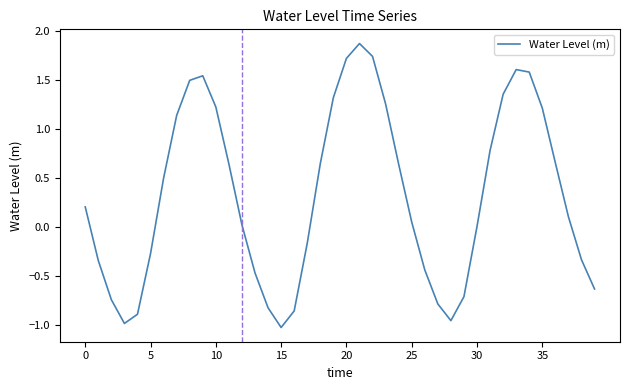

What is the difference between the maximum and minimum values?

2.9